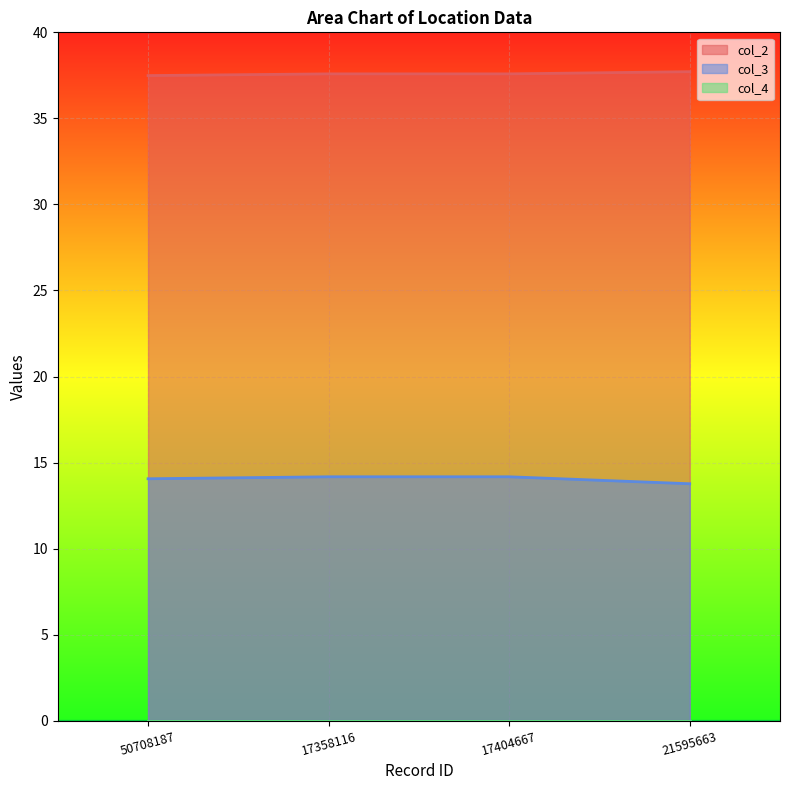

True or false: col_2 and col_3 cross at least once.

False